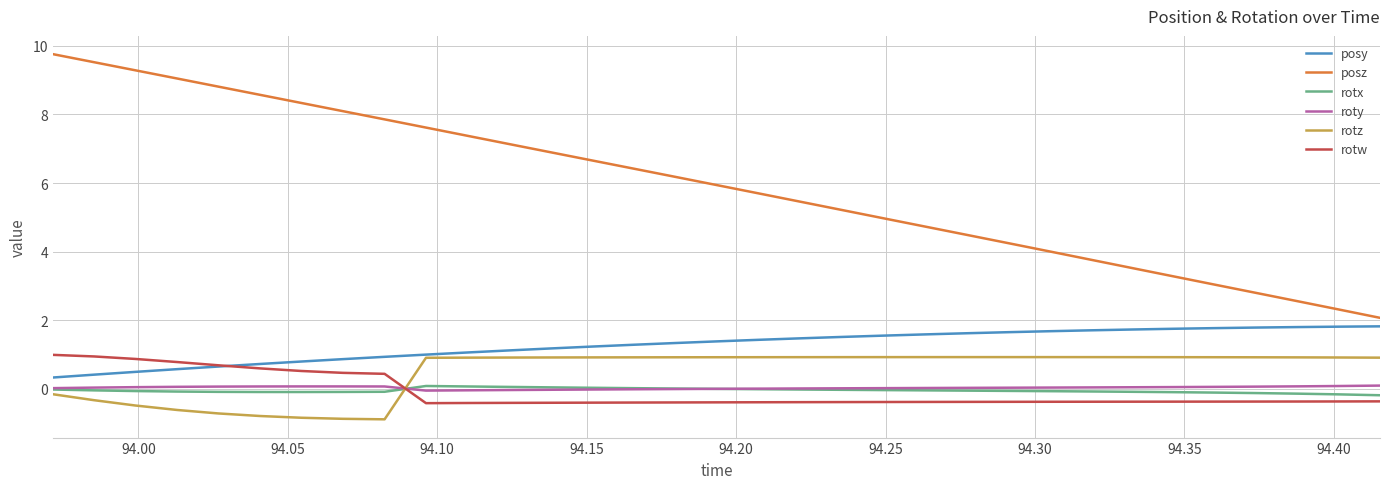

True or false: roty and posy intersect in this chart.

False